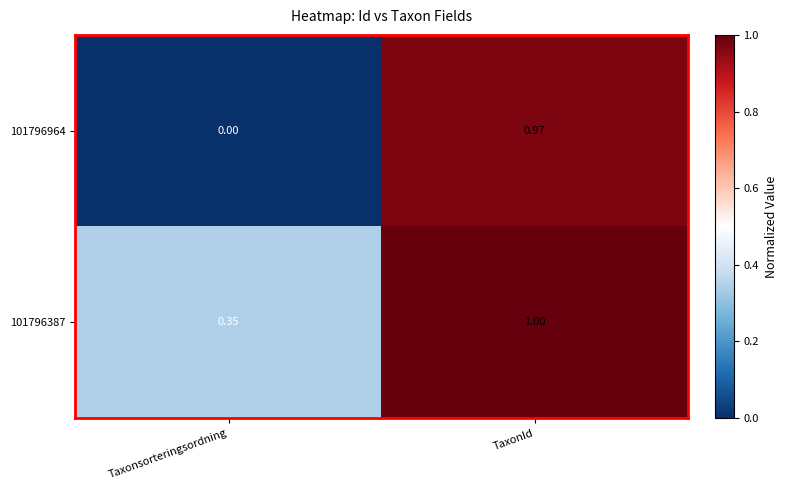

At which category is the sum across all series the highest?

TaxonId